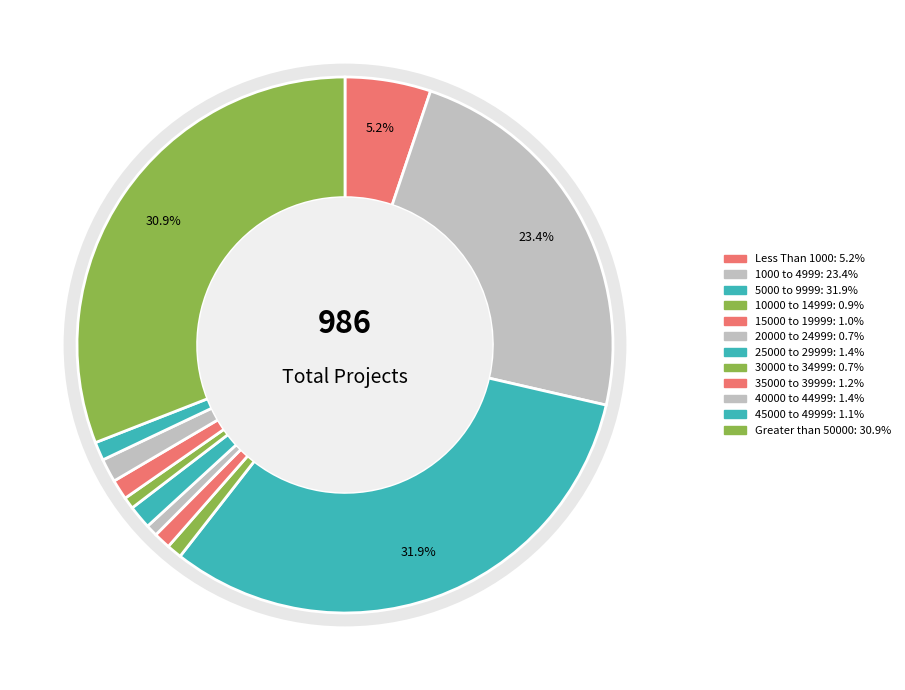

Rank the categories by value from lowest to highest.

20000 to 24999, 30000 to 34999, 10000 to 14999, 15000 to 19999, 45000 to 49999, 35000 to 39999, 25000 to 29999, 40000 to 44999, Less Than 1000, 1000 to 4999, Greater than 50000, 5000 to 9999